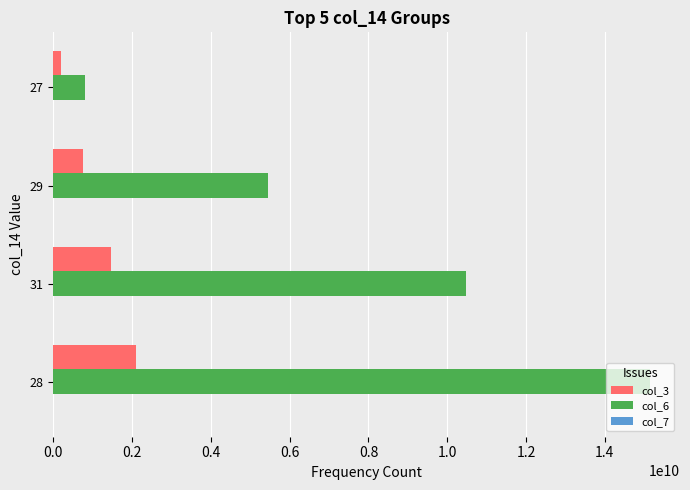

At which category is the sum across all series the highest?

28